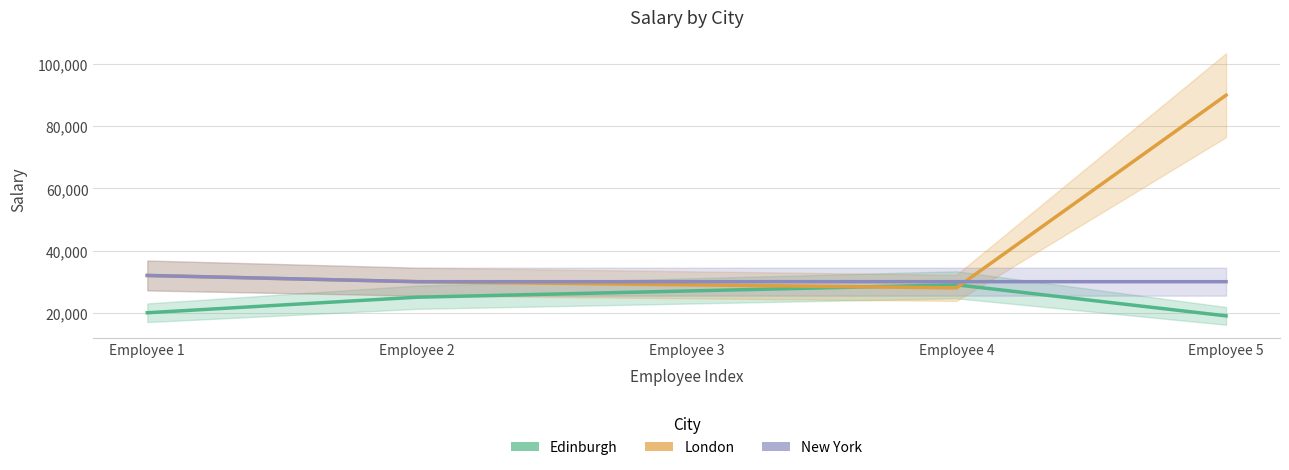

How many values in the London series are below 30000?

2